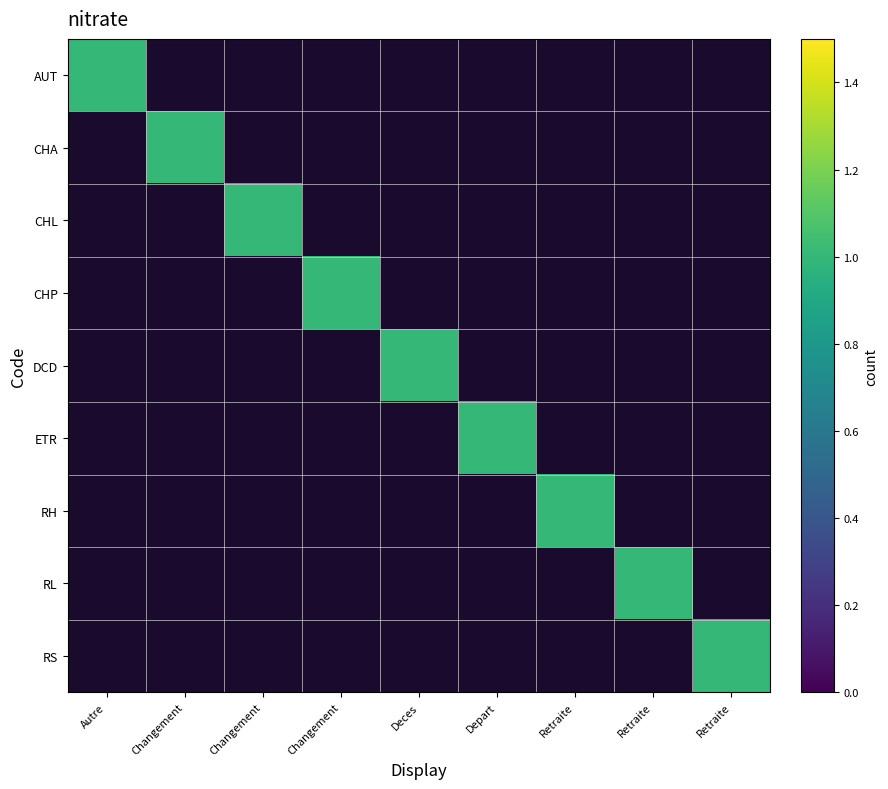

Reading left to right, what are all the values shown in this chart?

AUT: Autre=1	Changement=0	Changement=0	Changement=0	Deces=0	Depart=0	Retraite=0	Retraite=0	Retraite=0
CHA: Autre=0	Changement=1	Changement=0	Changement=0	Deces=0	Depart=0	Retraite=0	Retraite=0	Retraite=0
CHL: Autre=0	Changement=0	Changement=1	Changement=0	Deces=0	Depart=0	Retraite=0	Retraite=0	Retraite=0
CHP: Autre=0	Changement=0	Changement=0	Changement=1	Deces=0	Depart=0	Retraite=0	Retraite=0	Retraite=0
DCD: Autre=0	Changement=0	Changement=0	Changement=0	Deces=1	Depart=0	Retraite=0	Retraite=0	Retraite=0
ETR: Autre=0	Changement=0	Changement=0	Changement=0	Deces=0	Depart=1	Retraite=0	Retraite=0	Retraite=0
RH: Autre=0	Changement=0	Changement=0	Changement=0	Deces=0	Depart=0	Retraite=1	Retraite=0	Retraite=0
RL: Autre=0	Changement=0	Changement=0	Changement=0	Deces=0	Depart=0	Retraite=0	Retraite=1	Retraite=0
RS: Autre=0	Changement=0	Changement=0	Changement=0	Deces=0	Depart=0	Retraite=0	Retraite=0	Retraite=1